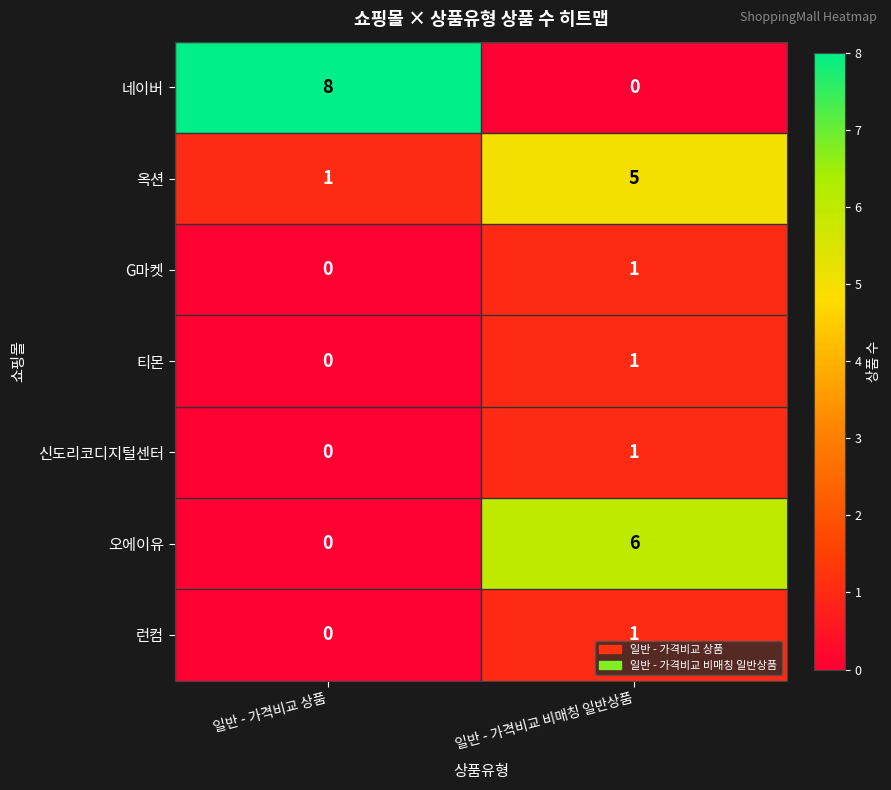

Which label corresponds to the largest value in the chart?

일반 - 가격비교 상품